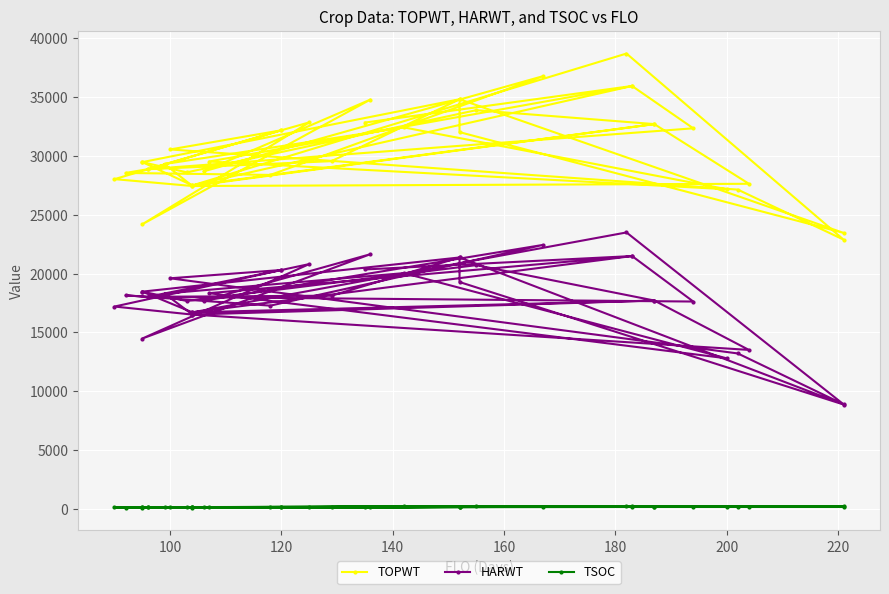

Which series has the widest spread of values?

TOPWT